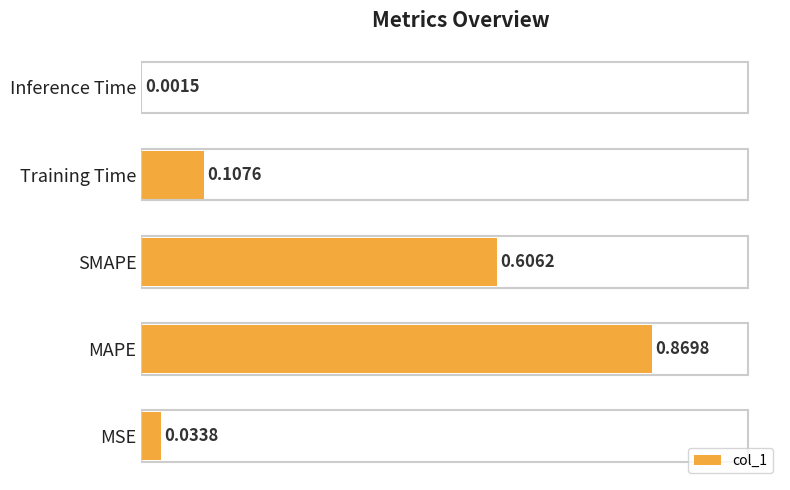

Which category has the highest value across all series?

MAPE